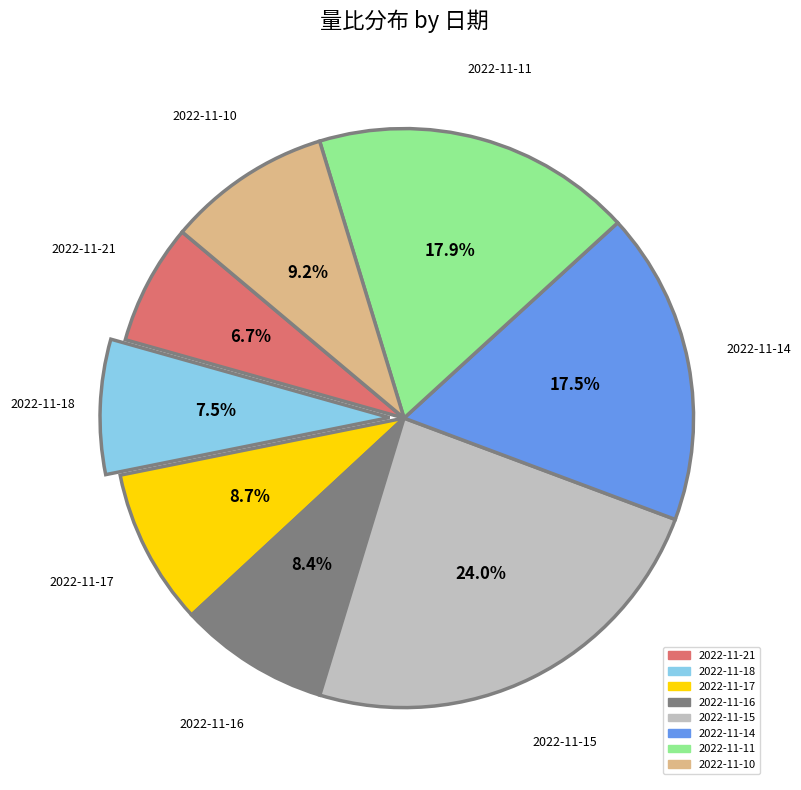

Is it true that 2022-11-14 is 6% of the pie?

False